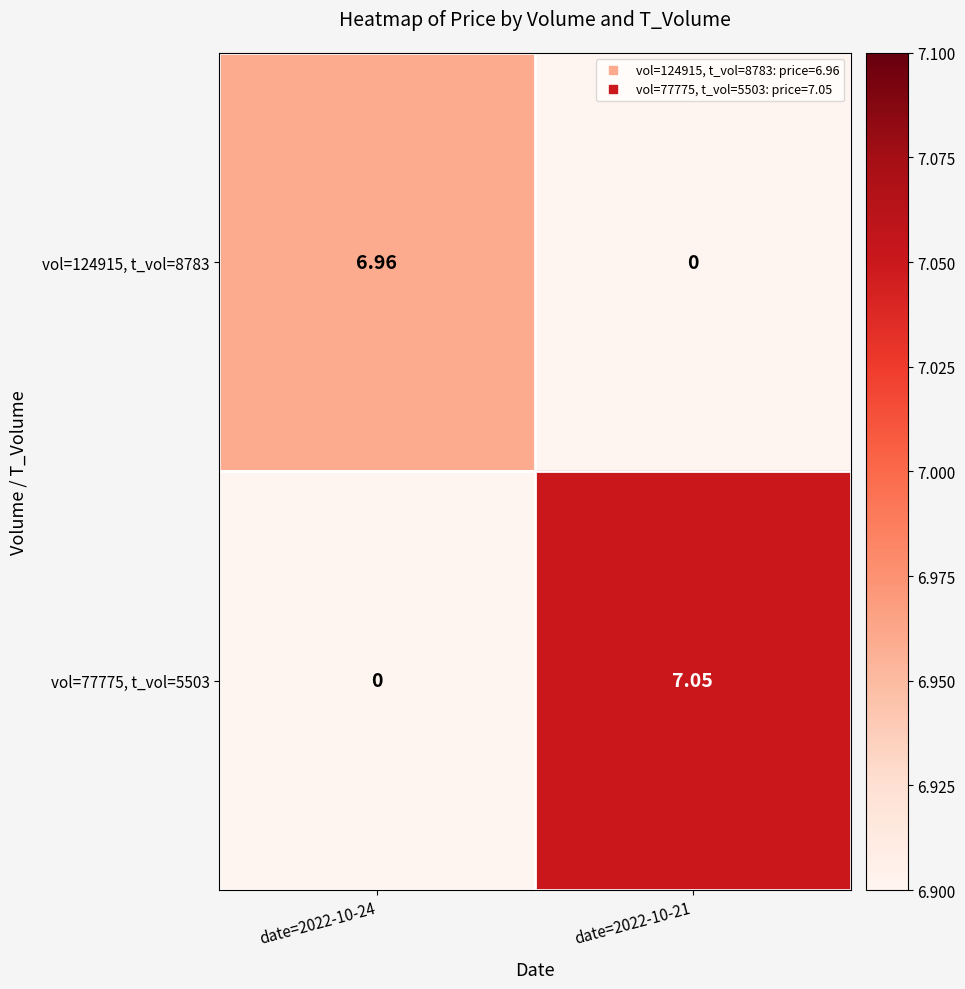

Reading left to right, extract all data points from this chart.

row_0: date=2022-10-24=7.0	date=2022-10-21=0.0
row_1: date=2022-10-24=0.0	date=2022-10-21=7.0